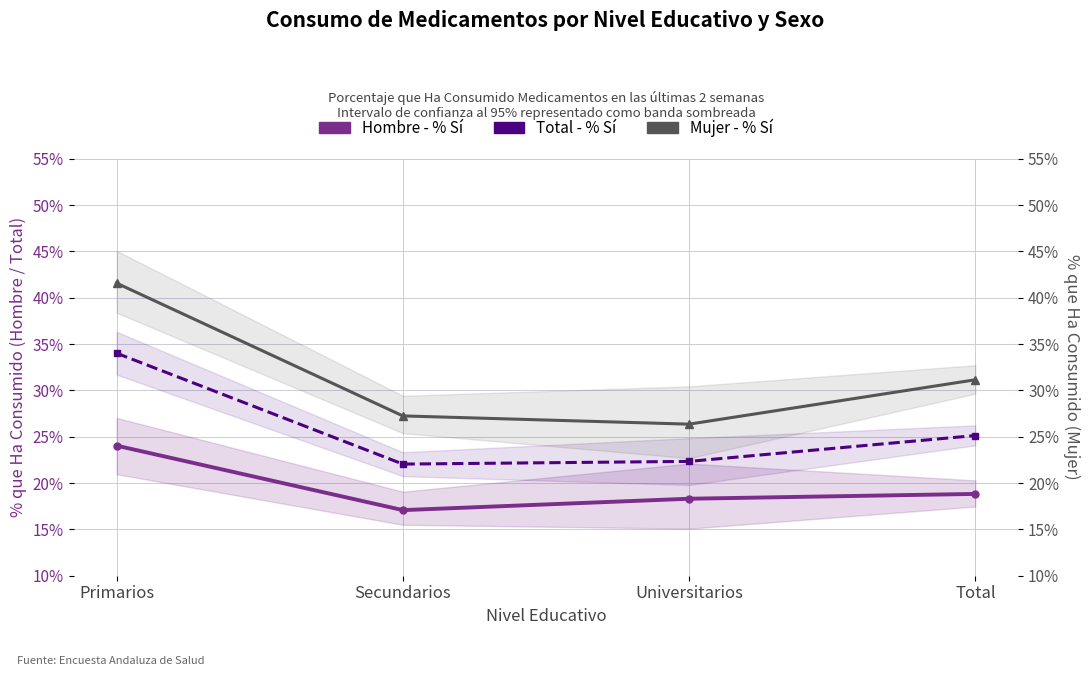

How many categories are shown in the chart?

4